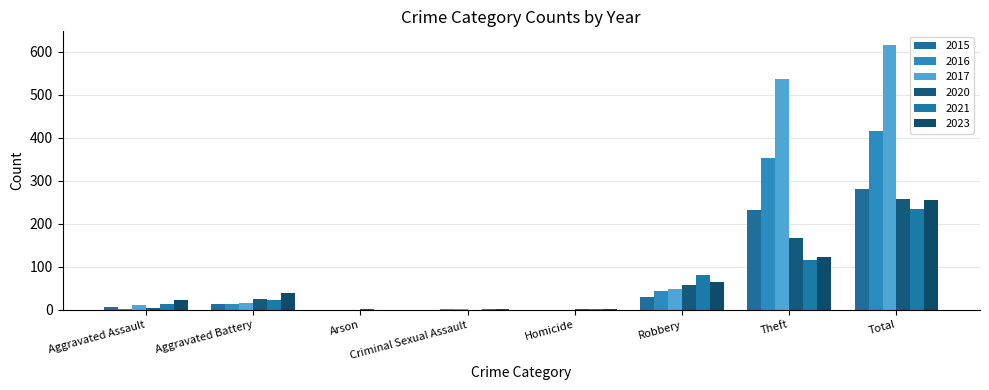

How many groups of bars are there?

8